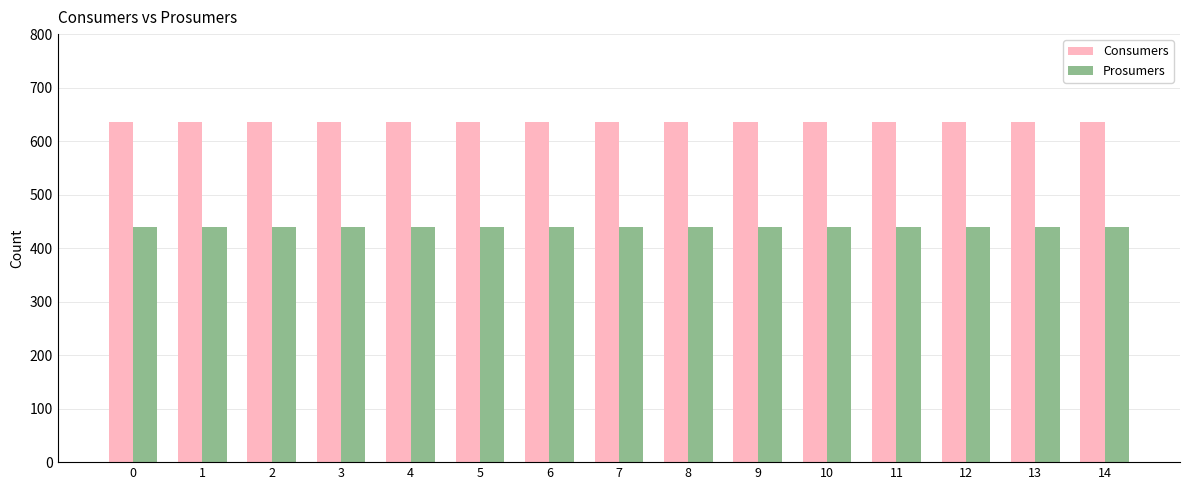

True or false: Prosumers has a value of 222 at 0.

False